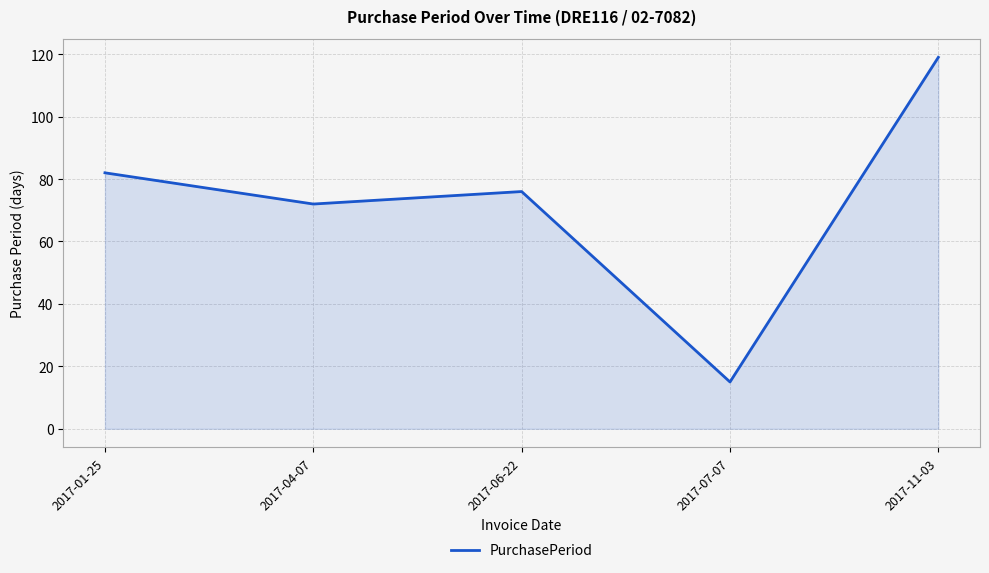

The value at 2017-07-07 is 15. True or false?

True